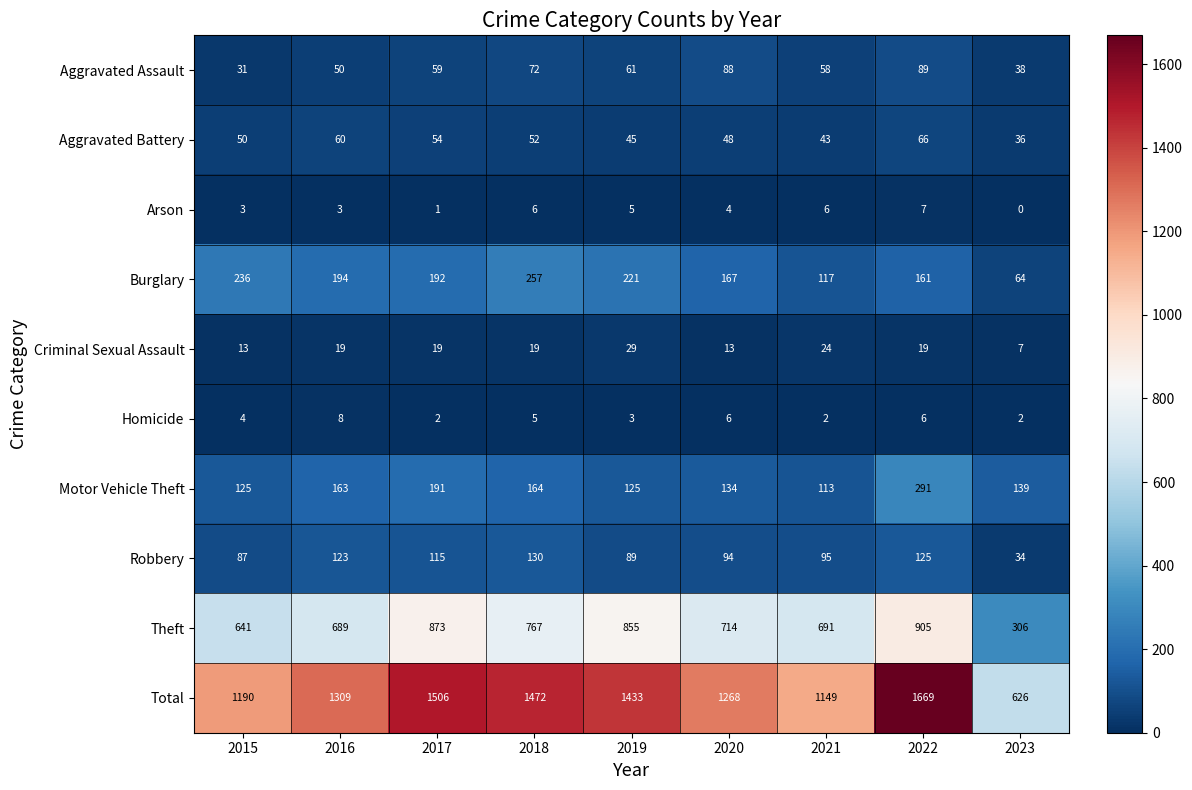

At how many categories does at least one series exceed 645?

8